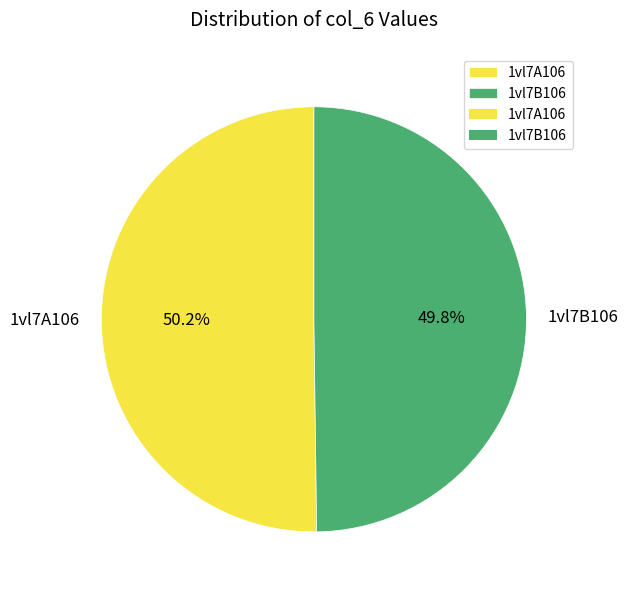

The 1vl7A106 slice represents 37% of the pie. True or false?

False